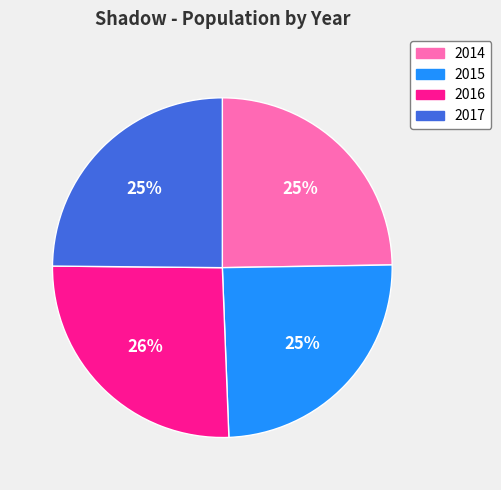

Do 2017 and 2014 together represent more than half of the pie?

No